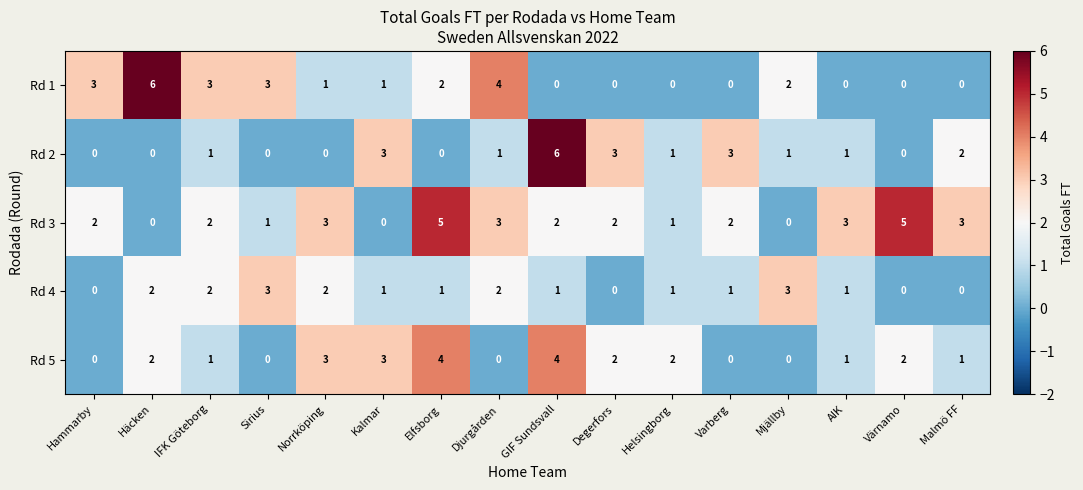

The value of Rd 3 at Degerfors is 3. True or false?

False